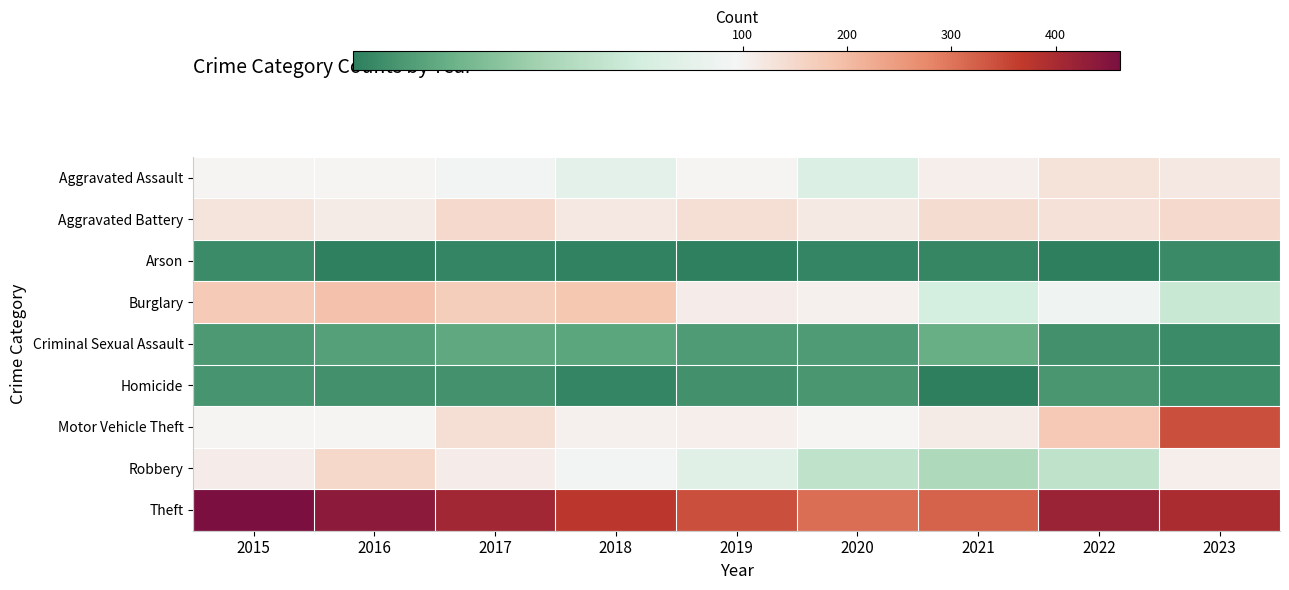

Reading left to right, transcribe all the data shown in this chart.

Aggravated Assault: 2015=94	2016=94	2017=92	2018=83	2019=94	2020=77	2021=107	2022=129	2023=117
Aggravated Battery: 2015=128	2016=113	2017=147	2018=119	2019=135	2020=115	2021=140	2022=134	2023=147
Arson: 2015=10	2016=5	2017=7	2018=6	2019=5	2020=7	2021=8	2022=4	2023=9
Burglary: 2015=175	2016=191	2017=170	2018=181	2019=111	2020=105	2021=72	2022=90	2023=66
Criminal Sexual Assault: 2015=16	2016=19	2017=23	2018=22	2019=17	2020=17	2021=26	2022=12	2023=10
Homicide: 2015=14	2016=12	2017=13	2018=7	2019=12	2020=15	2021=4	2022=15	2023=11
Motor Vehicle Theft: 2015=95	2016=96	2017=138	2018=105	2019=106	2020=94	2021=113	2022=180	2023=343
Robbery: 2015=110	2016=151	2017=110	2018=92	2019=80	2020=61	2021=53	2022=61	2023=108
Theft: 2015=462	2016=437	2017=409	2018=373	2019=343	2020=307	2021=319	2022=418	2023=396